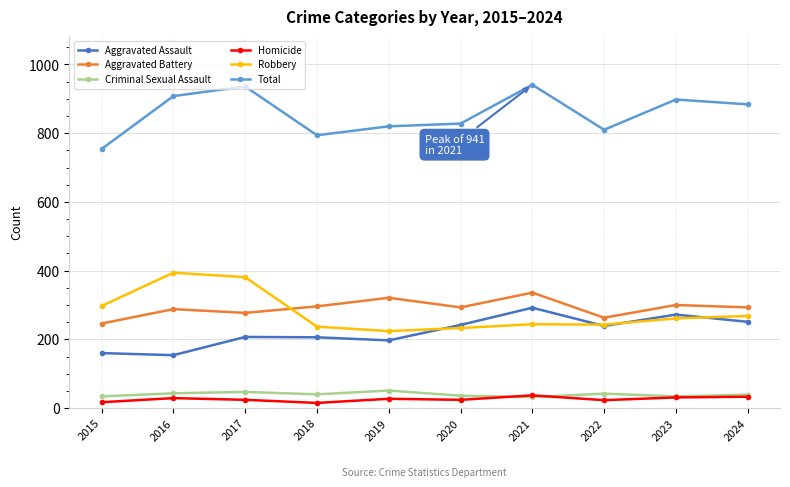

List the series in order of their peak value, highest first.

Total, Robbery, Aggravated Battery, Aggravated Assault, Criminal Sexual Assault, Homicide